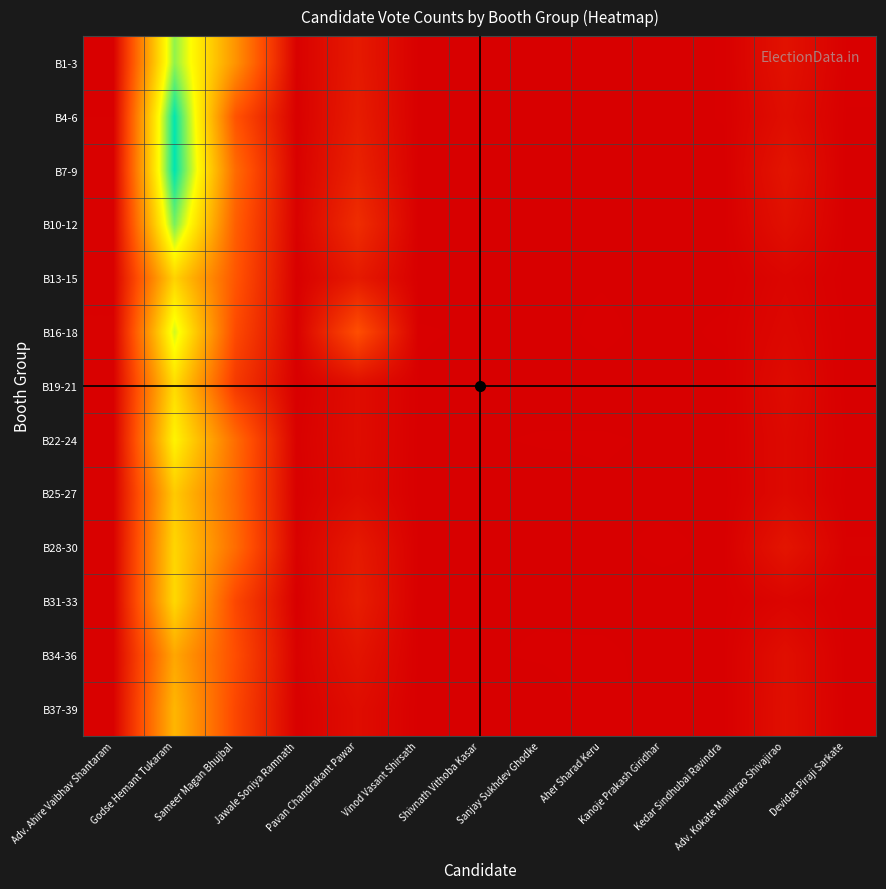

Count the number of data series in this chart.

13